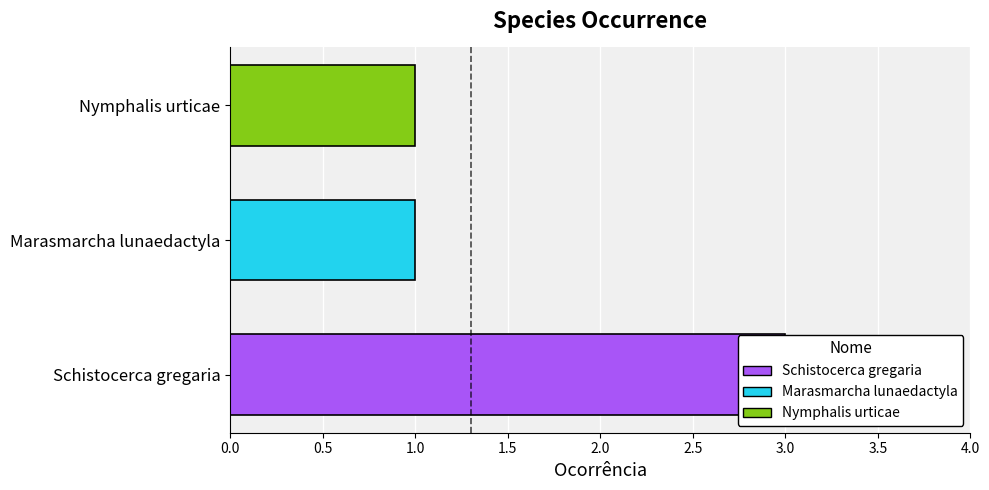

Rank the categories by value from highest to lowest.

Schistocerca gregaria, Marasmarcha lunaedactyla, Nymphalis urticae